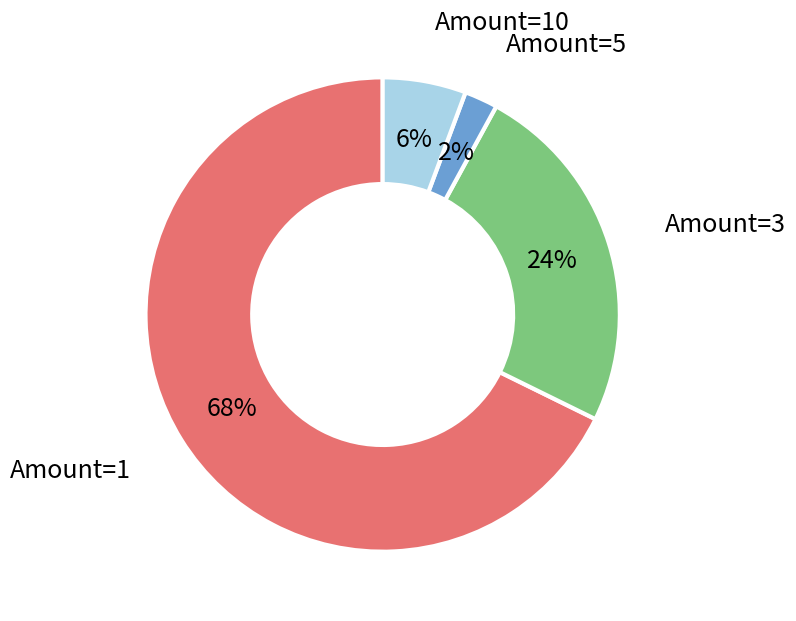

To the nearest percent, what is the average slice percentage?

25%